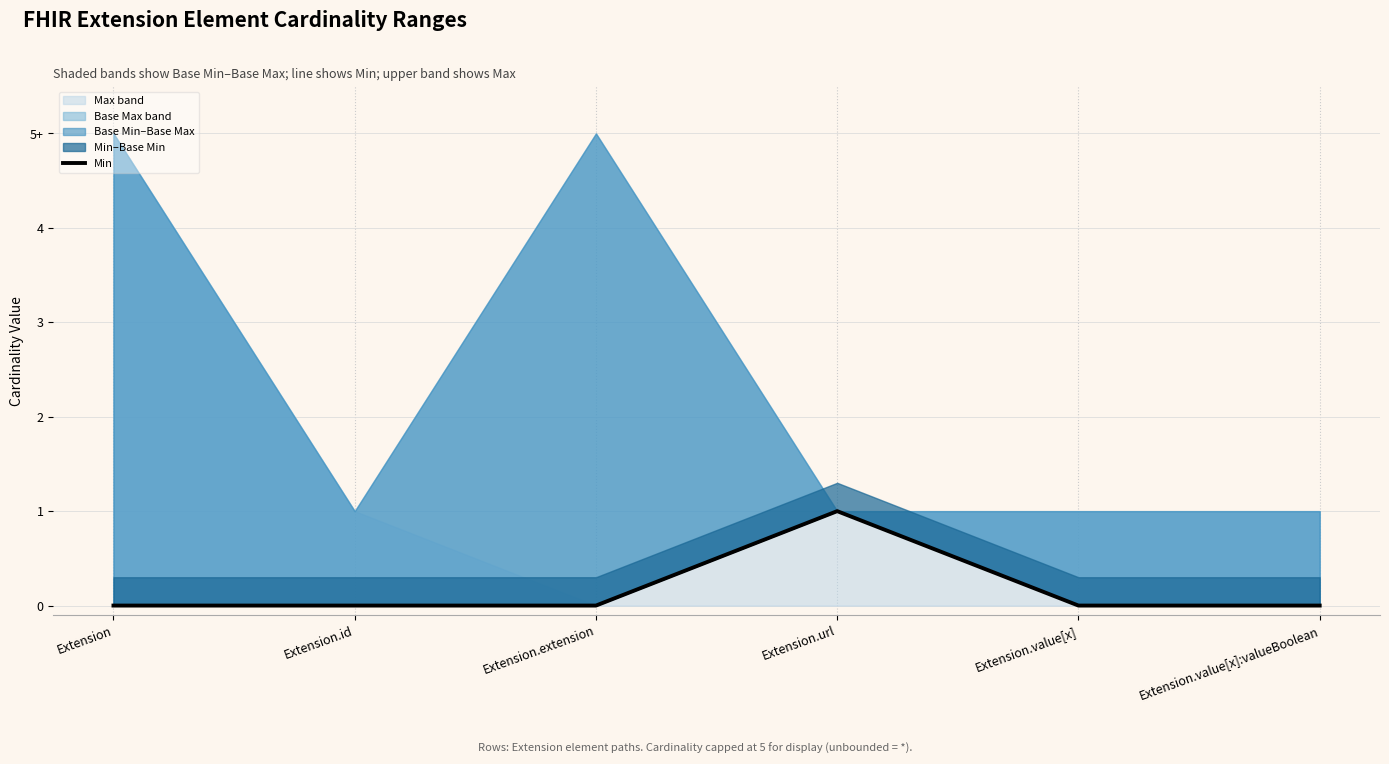

How many points are higher than both their immediate neighbors (excluding endpoints)?

1